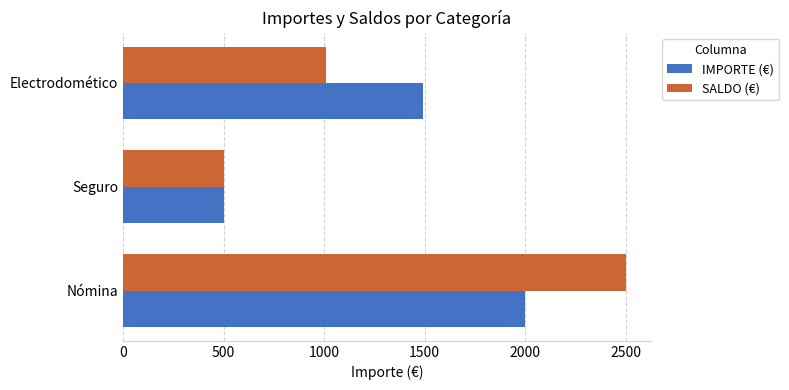

Read the IMPORTE (€) value at Seguro.

500